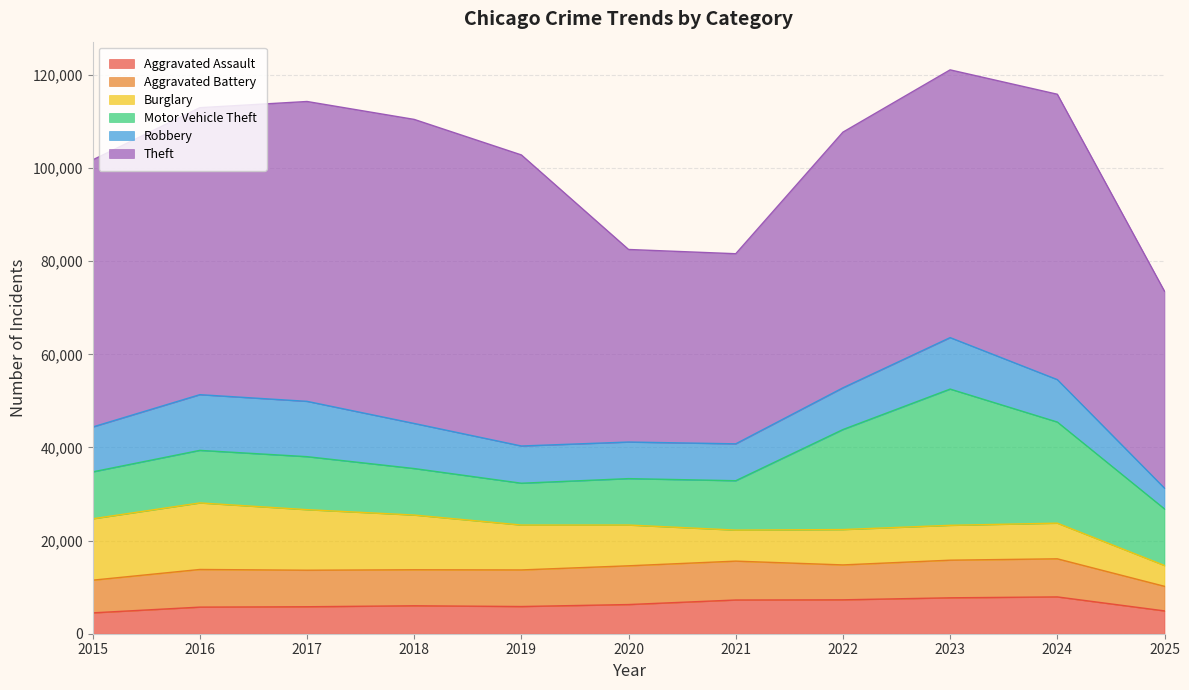

Between 2016 and 2023, which series saw the biggest shift?

Motor Vehicle Theft